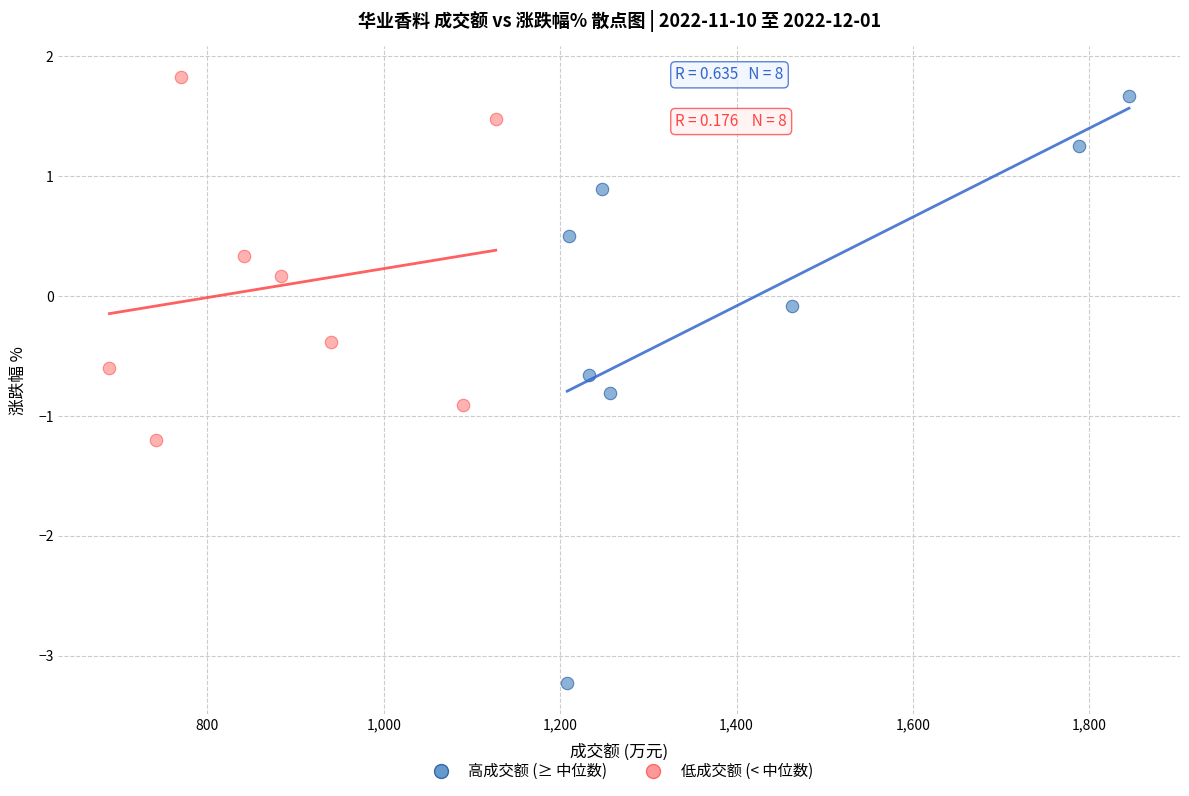

Which series contains the lowest Y value?

高成交额 (≥ 中位数)